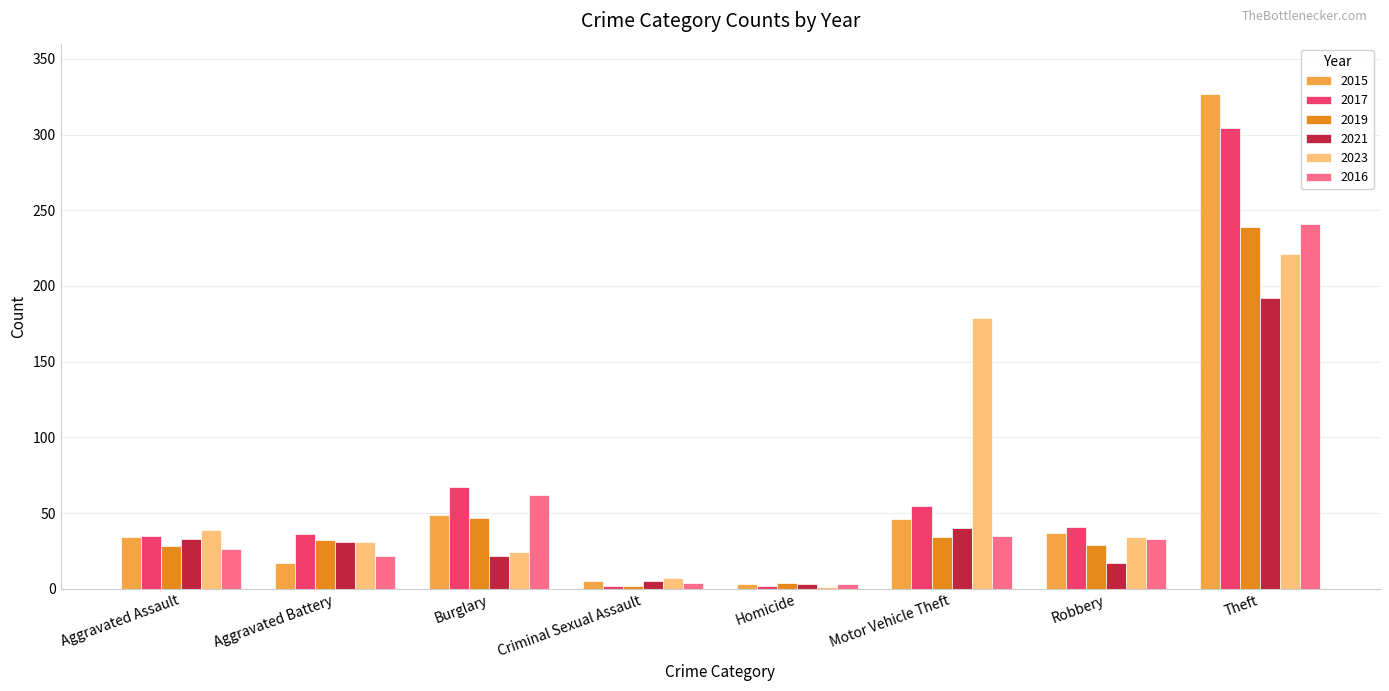

True or false: 2019 has a value of 28 at Aggravated Assault.

True